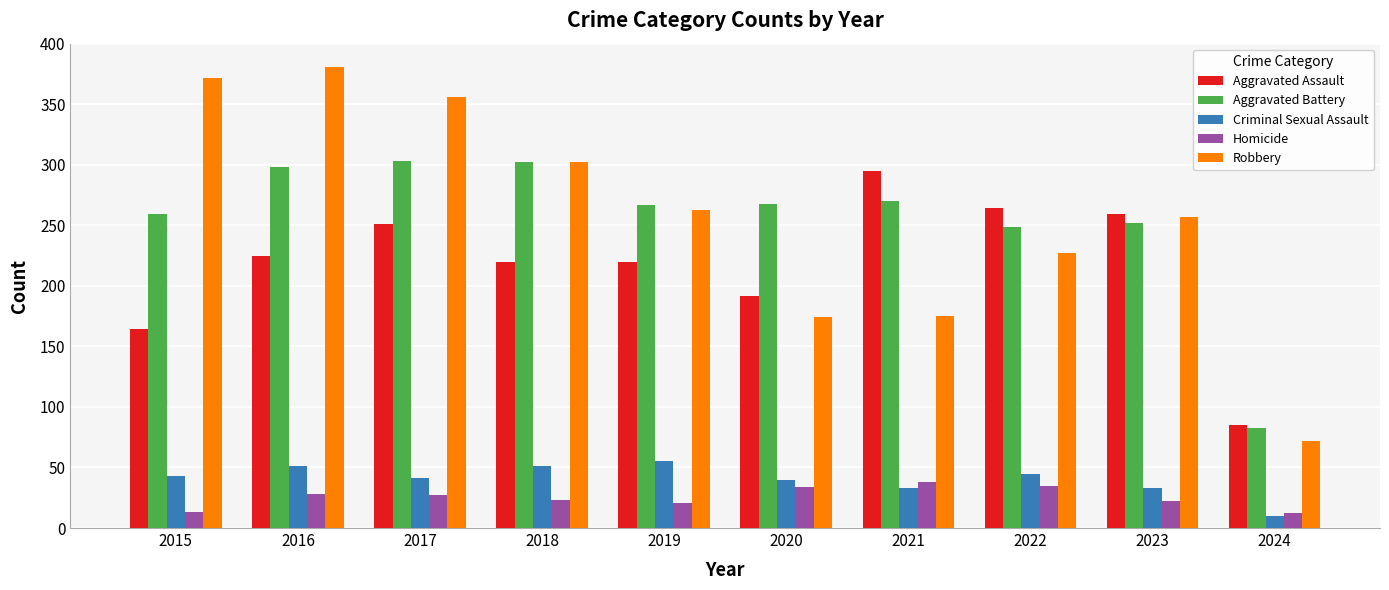

Is it true that Robbery equals 97 at 2024?

False